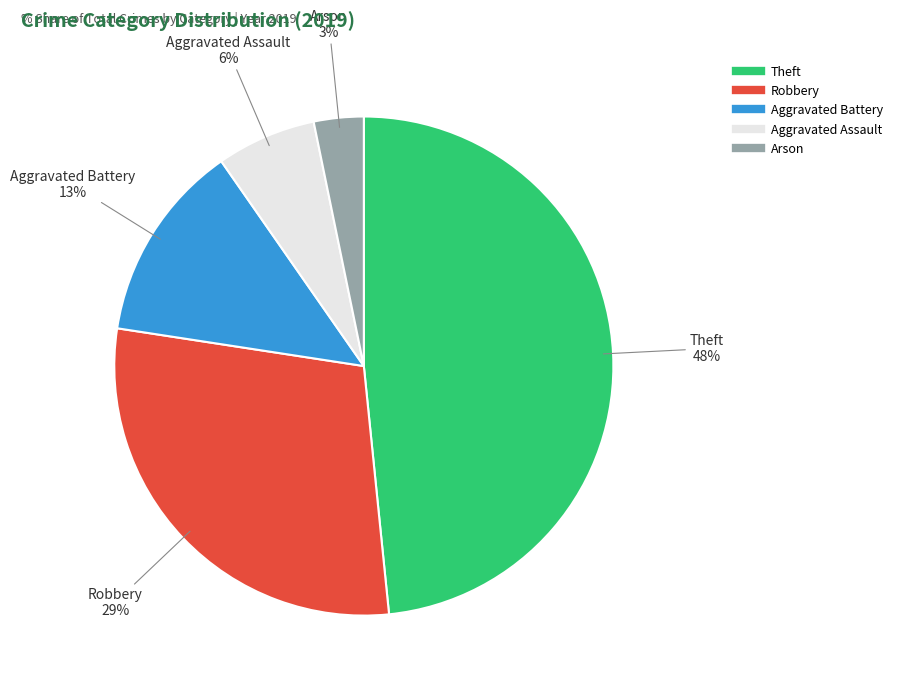

Between Theft and Aggravated Battery, which is larger?

Theft